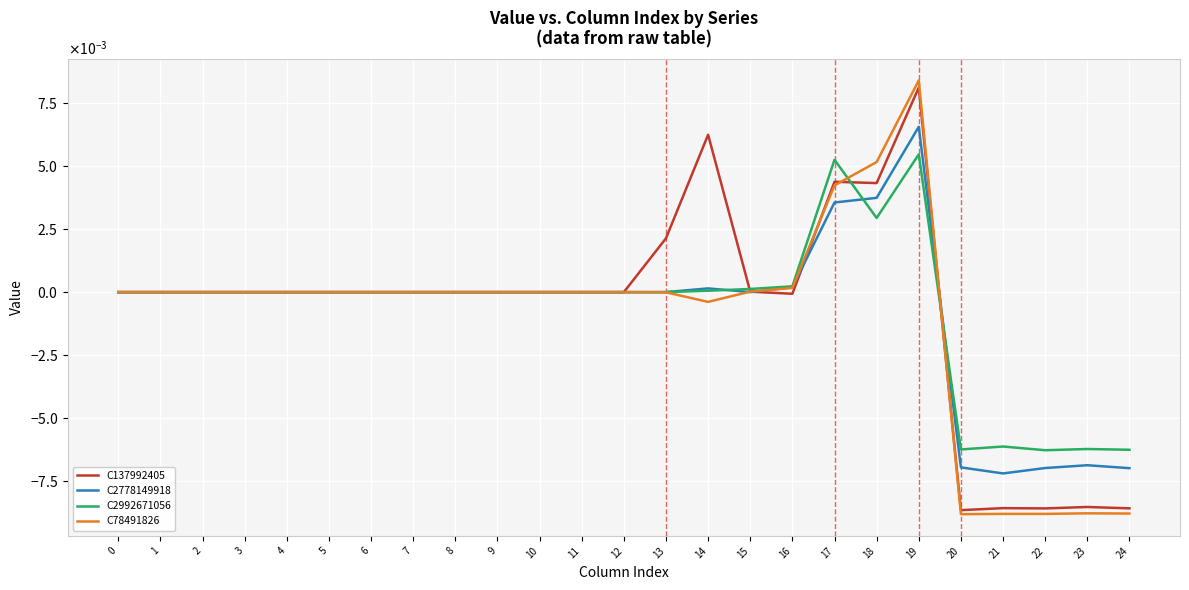

Where is the first local minimum for C2778149918?

2